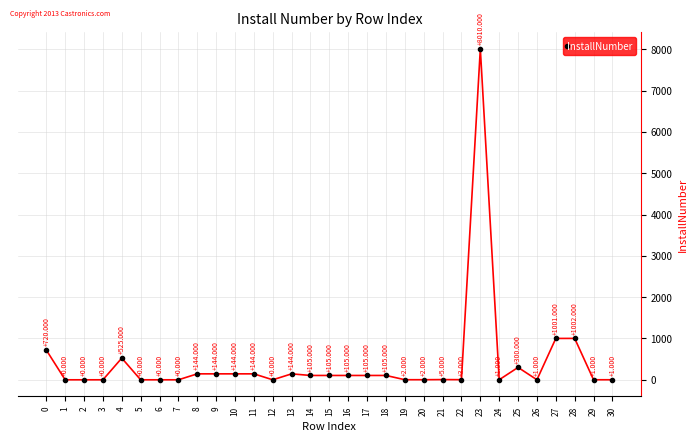

Reading left to right, extract all data points from this chart.

0=720	1=0	2=0	3=0	4=525	5=0	6=0	7=0	8=144	9=144	10=144	11=144	12=0	13=144	14=105	15=105	16=105	17=105	18=105	19=2	20=2	21=5	22=3	23=8010	24=1	25=300	26=1	27=1001	28=1002	29=1	30=1